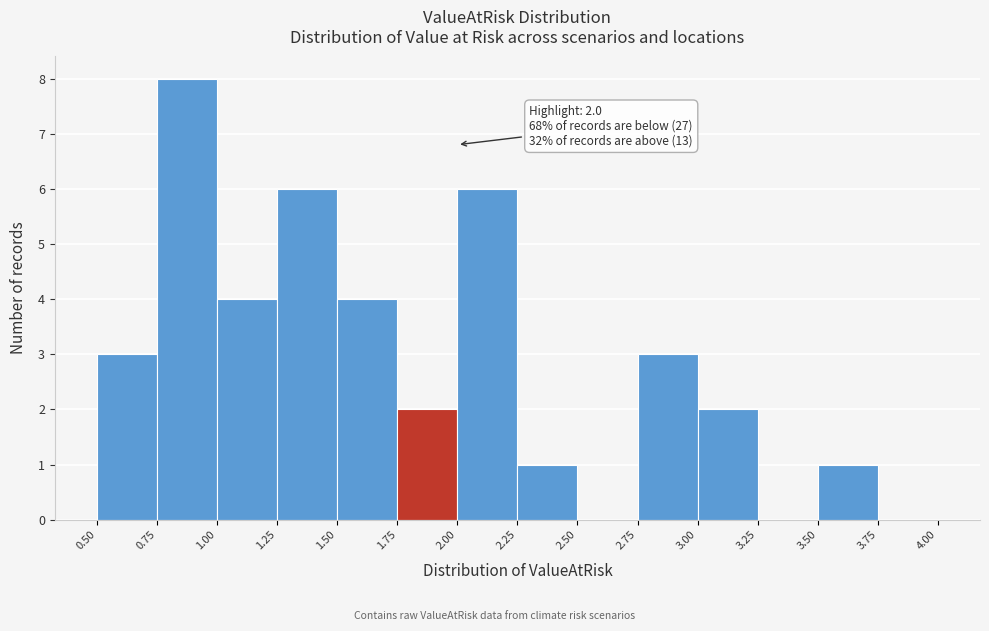

Which range on the x-axis has the tallest bar?

0.75 to 1.00